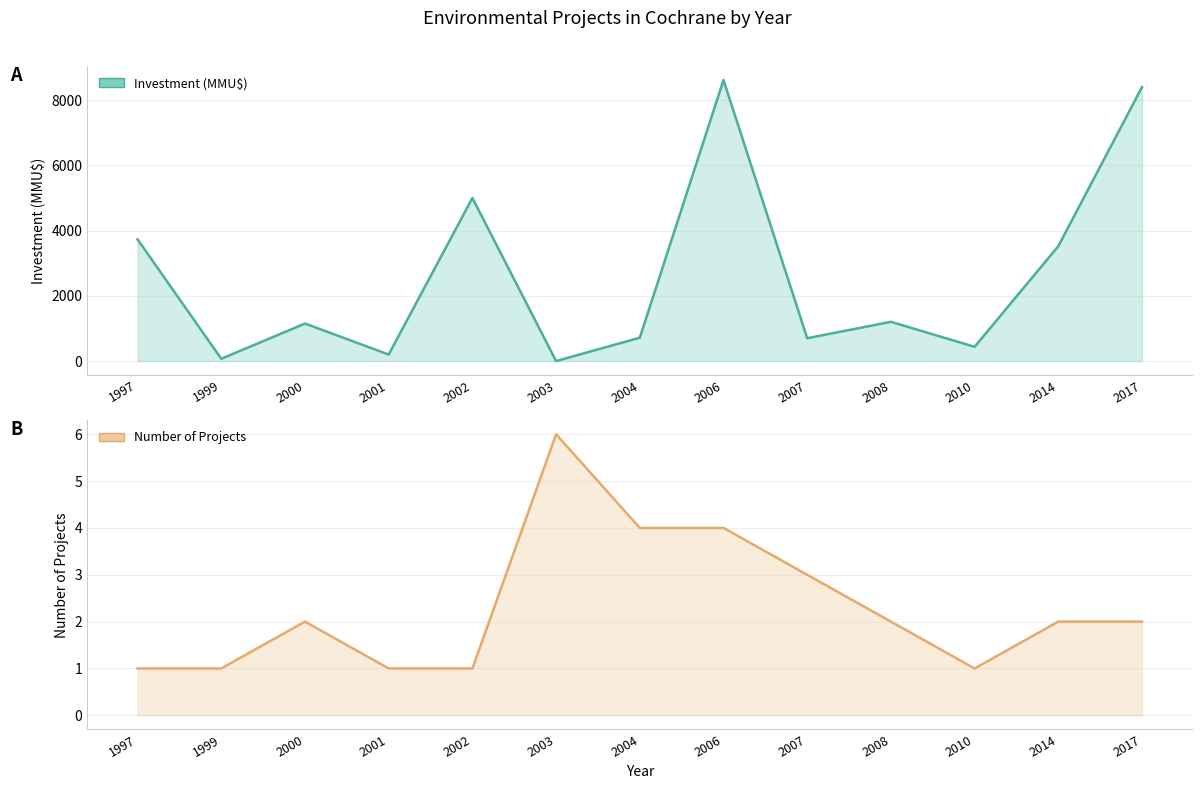

What is the sum of the Number of Projects values at 2003 and 2008?

8.0